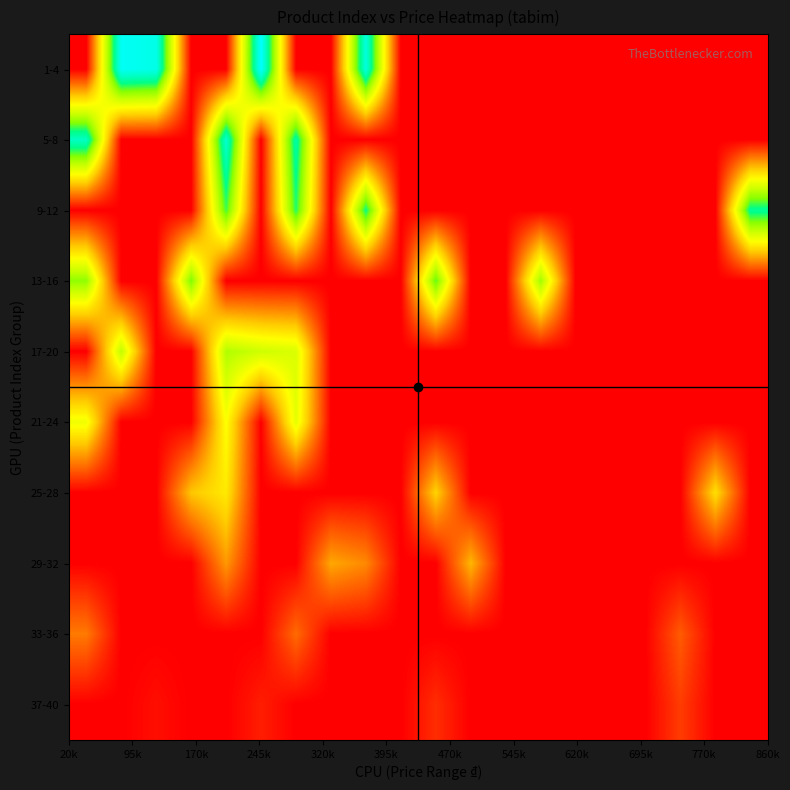

Reading right to left, what are all the values shown in this chart?

1-4: 0	0	0	0	0	0	0	0	0	0	0	37	0	0	40	0	0	38	39	0
5-8: 0	0	0	0	0	0	0	0	0	0	0	0	0	33	0	36	0	0	0	35
9-12: 32	0	0	0	0	0	0	0	0	0	0	31	0	30	0	29	0	0	0	0
13-16: 0	0	0	0	0	0	25	0	0	28	0	0	0	0	0	0	27	0	0	26
17-20: 0	0	0	0	0	0	0	0	0	0	0	0	0	21	22	24	0	0	23	0
21-24: 0	0	0	0	0	0	0	0	0	0	0	0	0	20	0	18	0	0	0	19
25-28: 0	15	0	0	0	0	0	0	0	14	0	0	0	0	0	16	13	0	0	0
29-32: 0	0	0	0	0	0	0	0	12	0	0	9	11	0	0	10	0	0	0	0
33-36: 0	0	6	0	0	0	0	0	0	0	0	0	0	7	0	0	0	0	0	8
37-40: 0	0	4	0	0	0	0	0	0	3	0	0	0	0	2	0	0	1	0	0